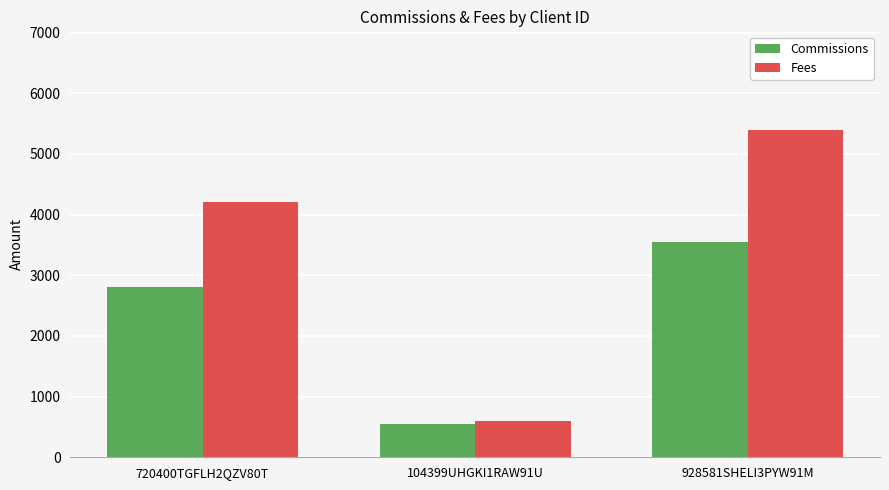

Which series has the widest spread of values?

Fees